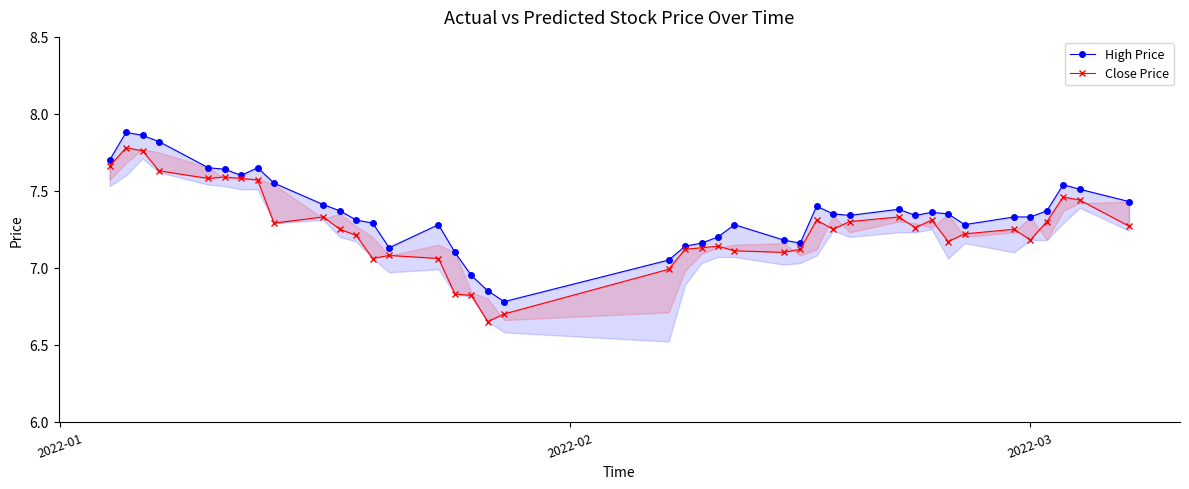

At how many categories does at least one series exceed 7?

37